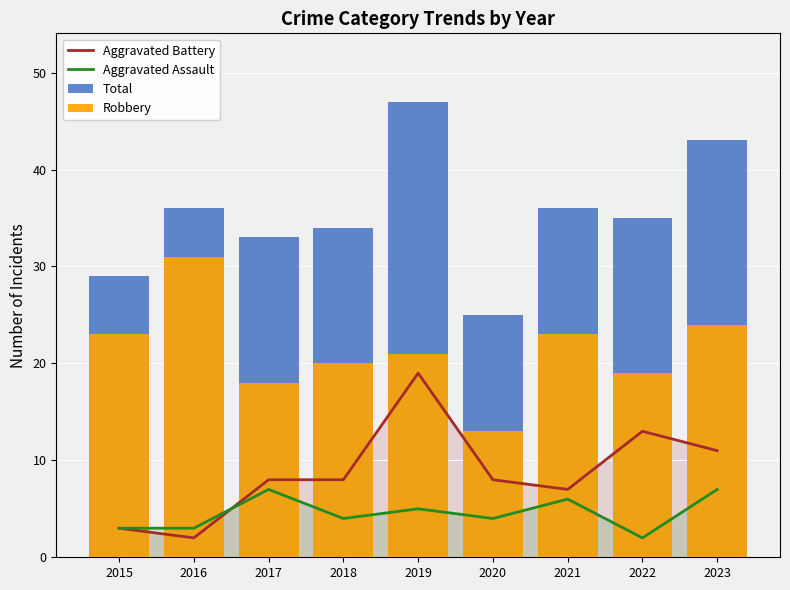

Is the value of Total at 2021 greater than the value of Robbery at 2023?

Yes